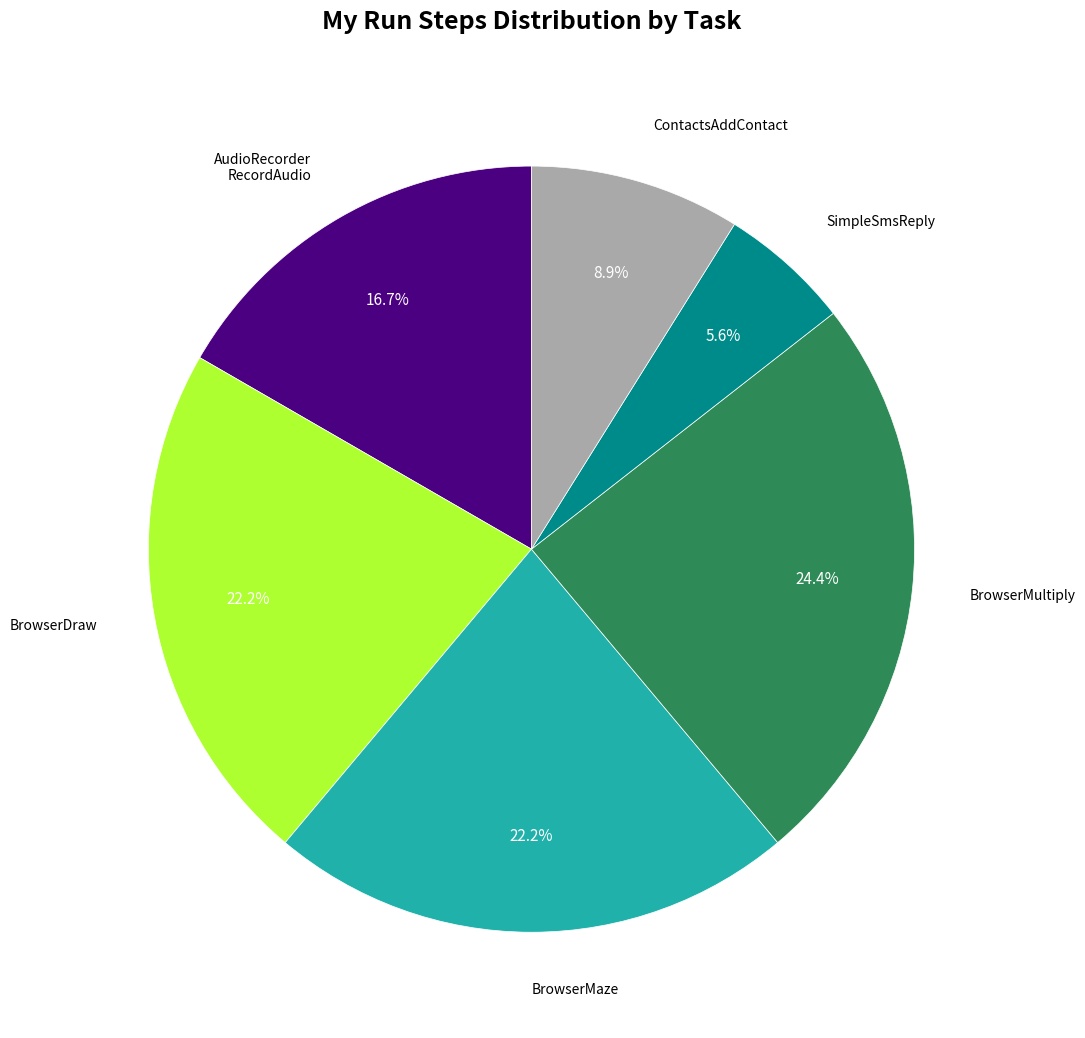

Count the number of slices in the pie.

6